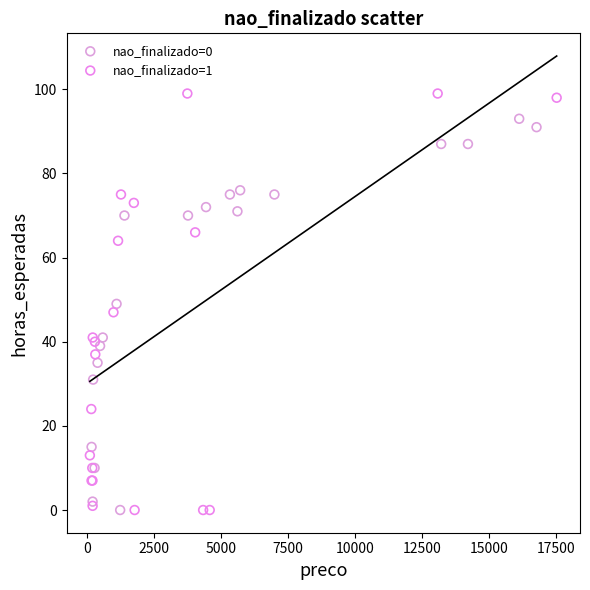

Which series has the largest Y range (max minus min)?

nao_finalizado=1